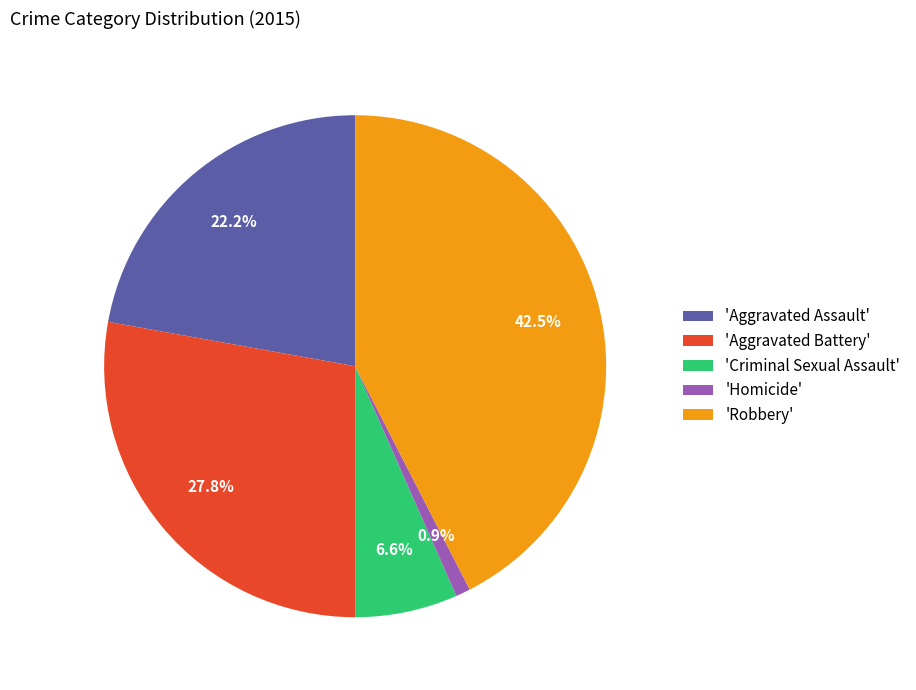

Which slice is the largest?

'Robbery'